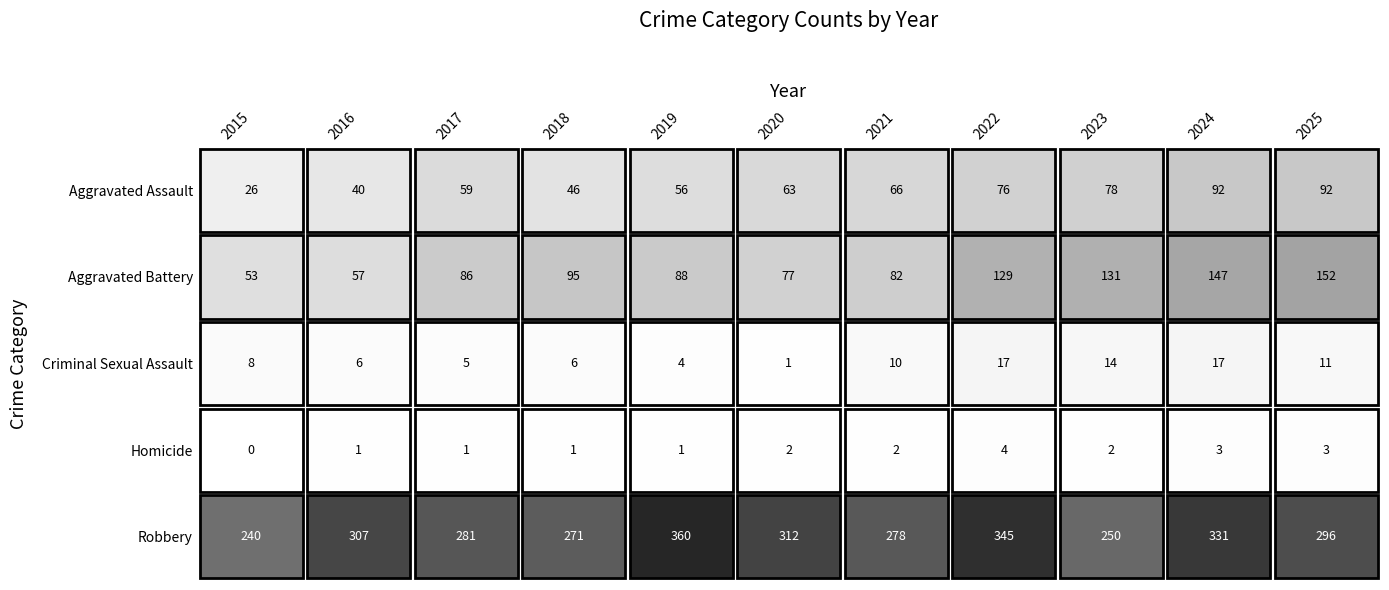

What is the total value across all series at 2018?

419